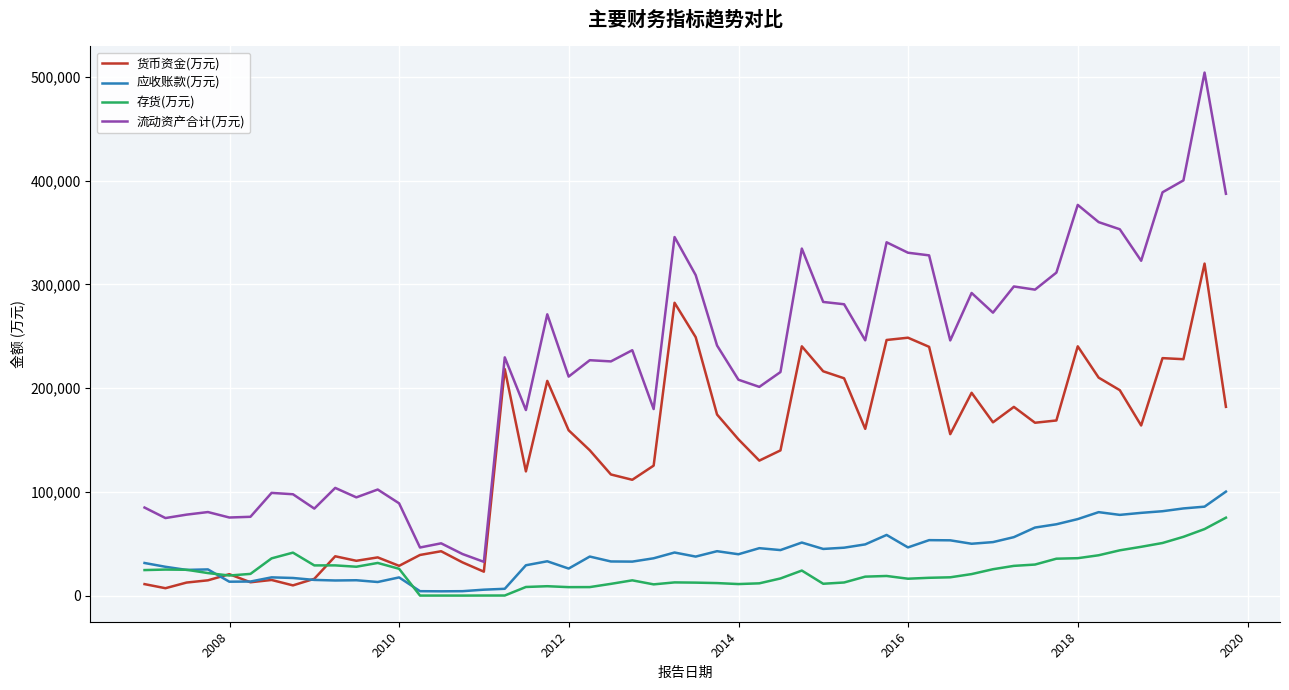

Which series has the largest range (max minus min)?

流动资产合计(万元)